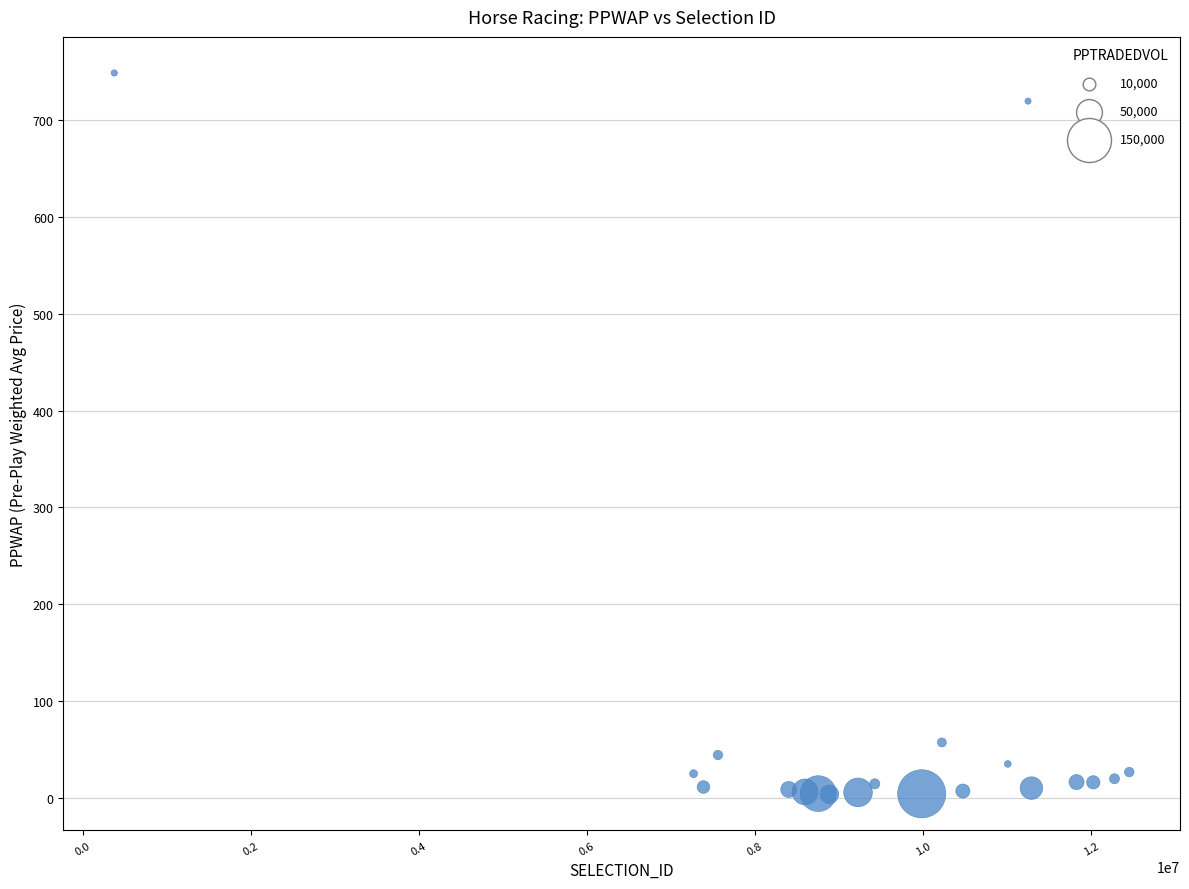

What Y value in the scatter plot is closest to 376?

57.4